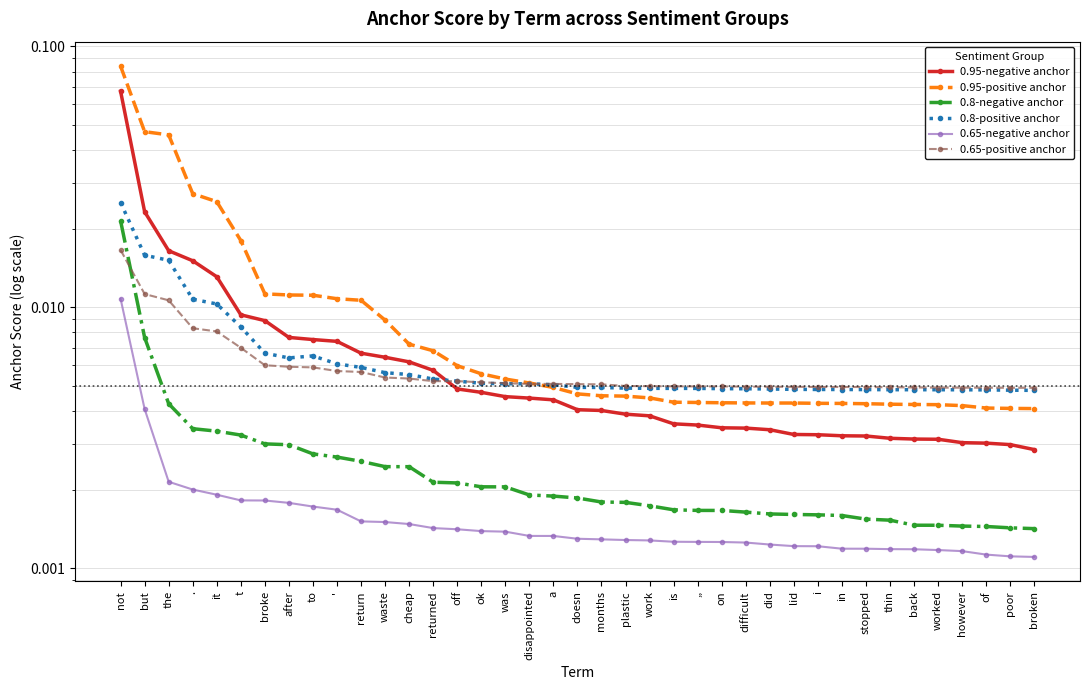

What is the label of the 38th point from the right?

but